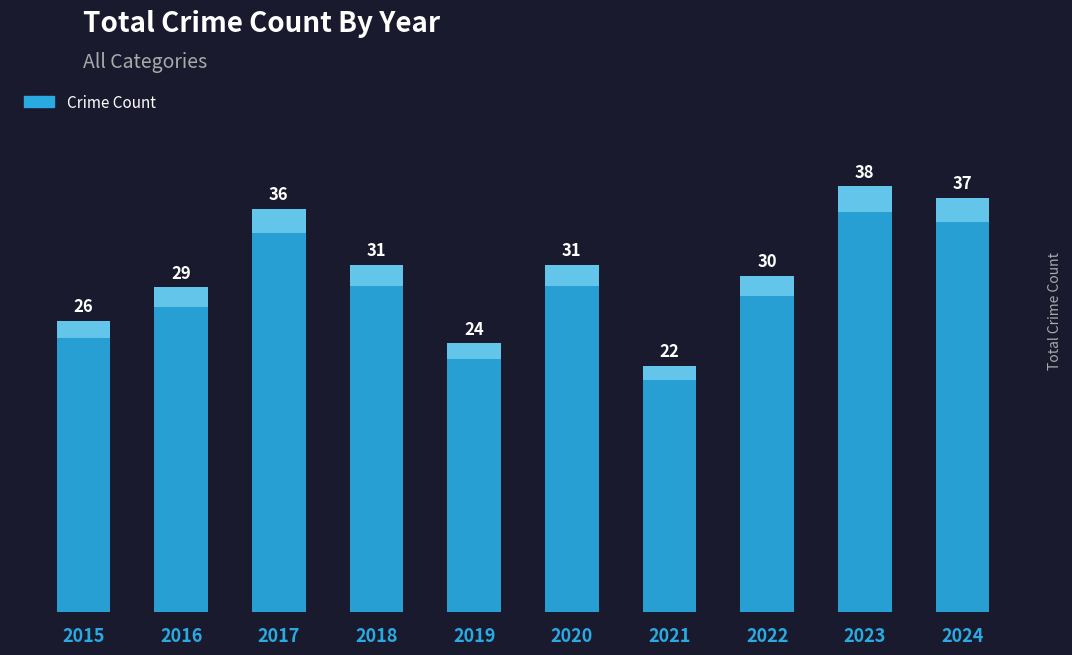

True or false: the data shows 31 at 2018.

True